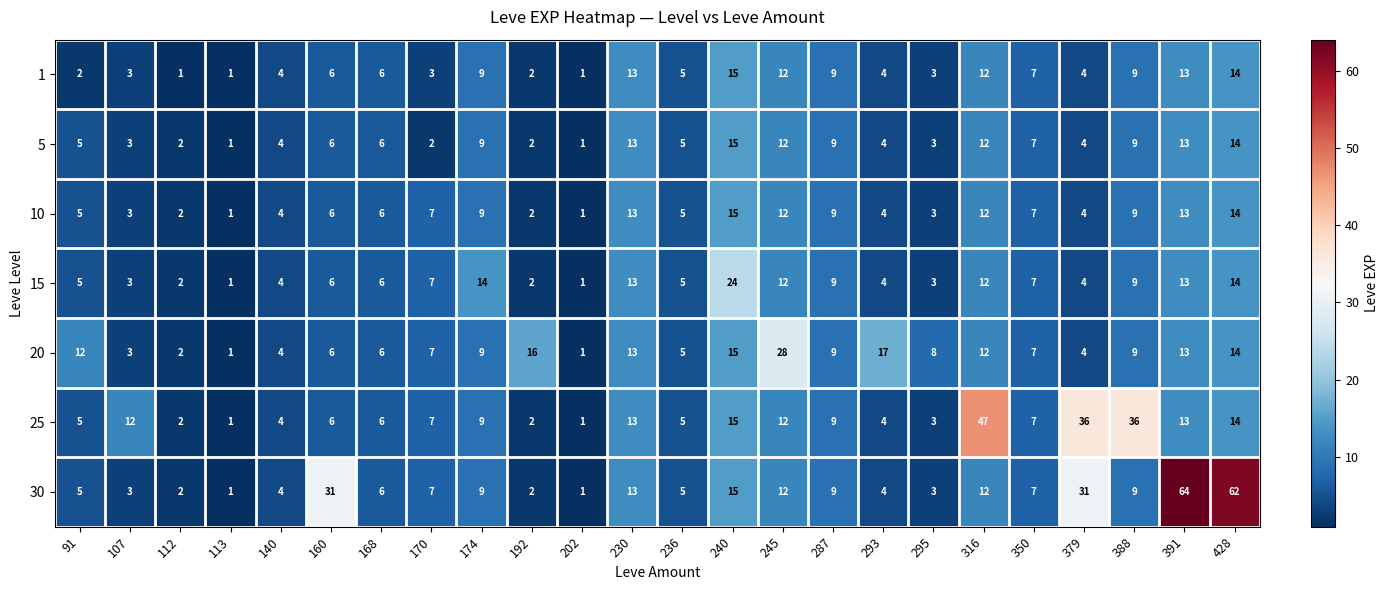

The 30 series shows 3 at 107. True or false?

True